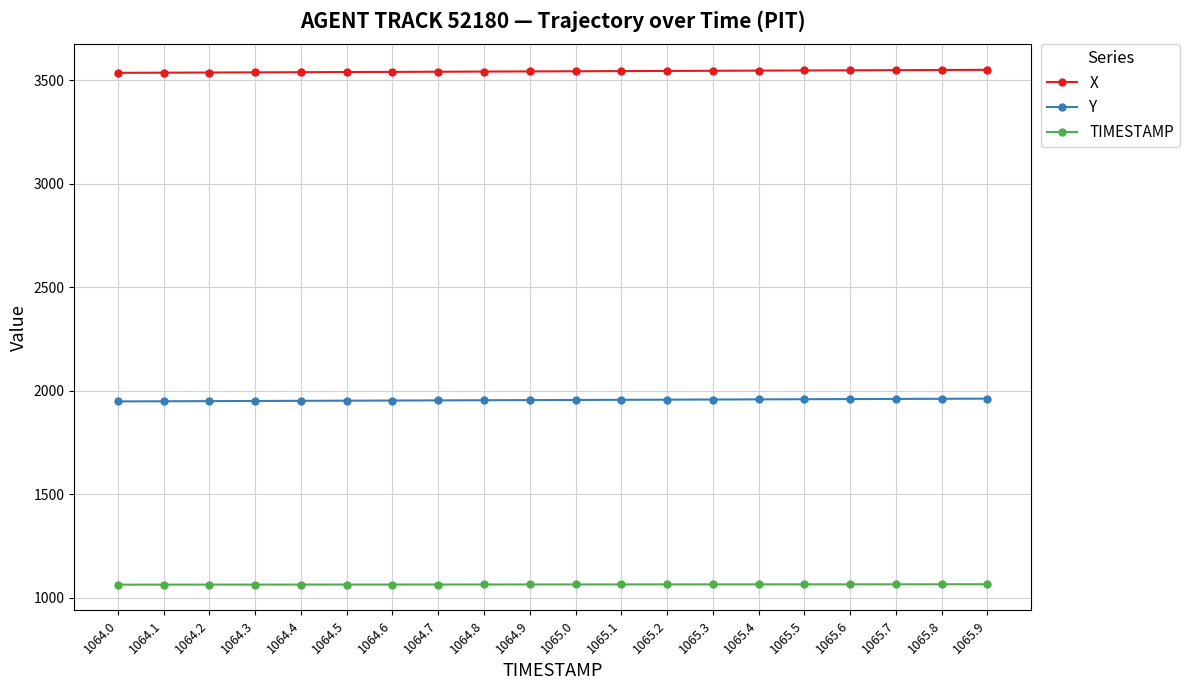

What is the difference between the second highest and second lowest values in the TIMESTAMP series?

1.7